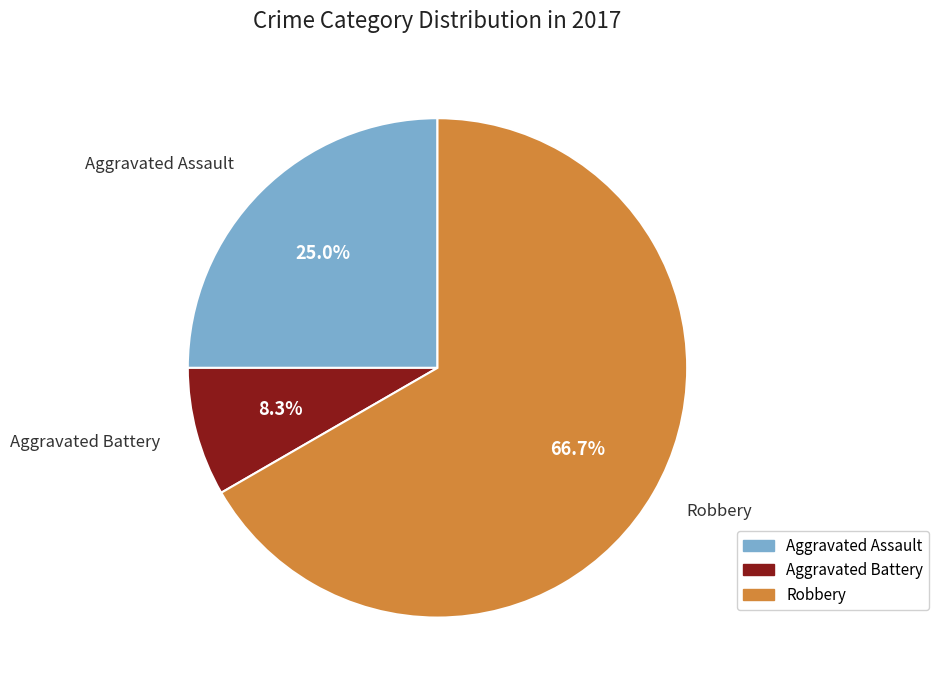

Which category has the smallest portion of the pie?

Aggravated Battery